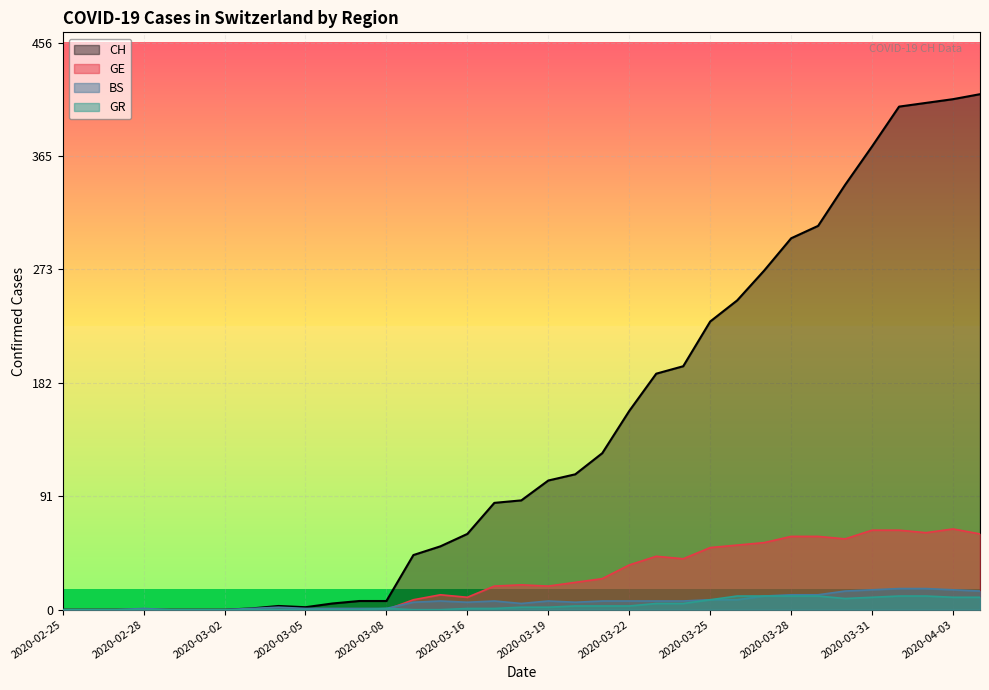

Reading left to right, transcribe all the data shown in this chart.

CH: 0	0	0	0	0	0	0	1	3	2	5	7	7	44	51	61	86	88	104	109	126	160	190	196	232	249	273	299	309	342	373	405	408	411	415
GE: 0	0	0	0	0	0	0	0	0	0	0	0	0	8	12	10	19	20	19	22	25	36	43	41	50	52	54	59	59	57	64	64	62	65	61
BS: 0	0	0	1	0	0	0	1	2	1	1	1	1	6	7	6	7	5	7	6	7	7	7	7	8	8	11	12	12	15	16	17	17	16	15
GR: 0	0	0	0	0	0	0	0	0	0	0	0	1	0	0	1	1	2	2	3	3	3	5	5	8	11	11	11	11	9	10	11	11	10	10